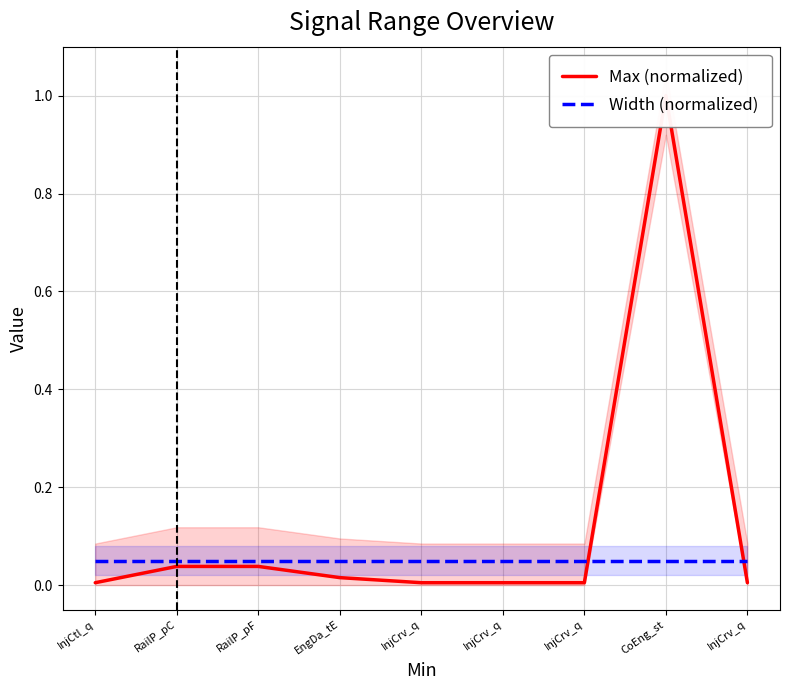

Reading left to right, what are all the values shown in this chart?

Max (normalized): InjCtl_q=0.0	RailP_pC=0.0	RailP_pF=0.0	EngDa_tE=0.0	InjCrv_q=0.0	InjCrv_q=0.0	InjCrv_q=0.0	CoEng_st=1.0	InjCrv_q=0.0
Width (normalized): InjCtl_q=0.1	RailP_pC=0.1	RailP_pF=0.1	EngDa_tE=0.1	InjCrv_q=0.1	InjCrv_q=0.1	InjCrv_q=0.1	CoEng_st=0.1	InjCrv_q=0.1